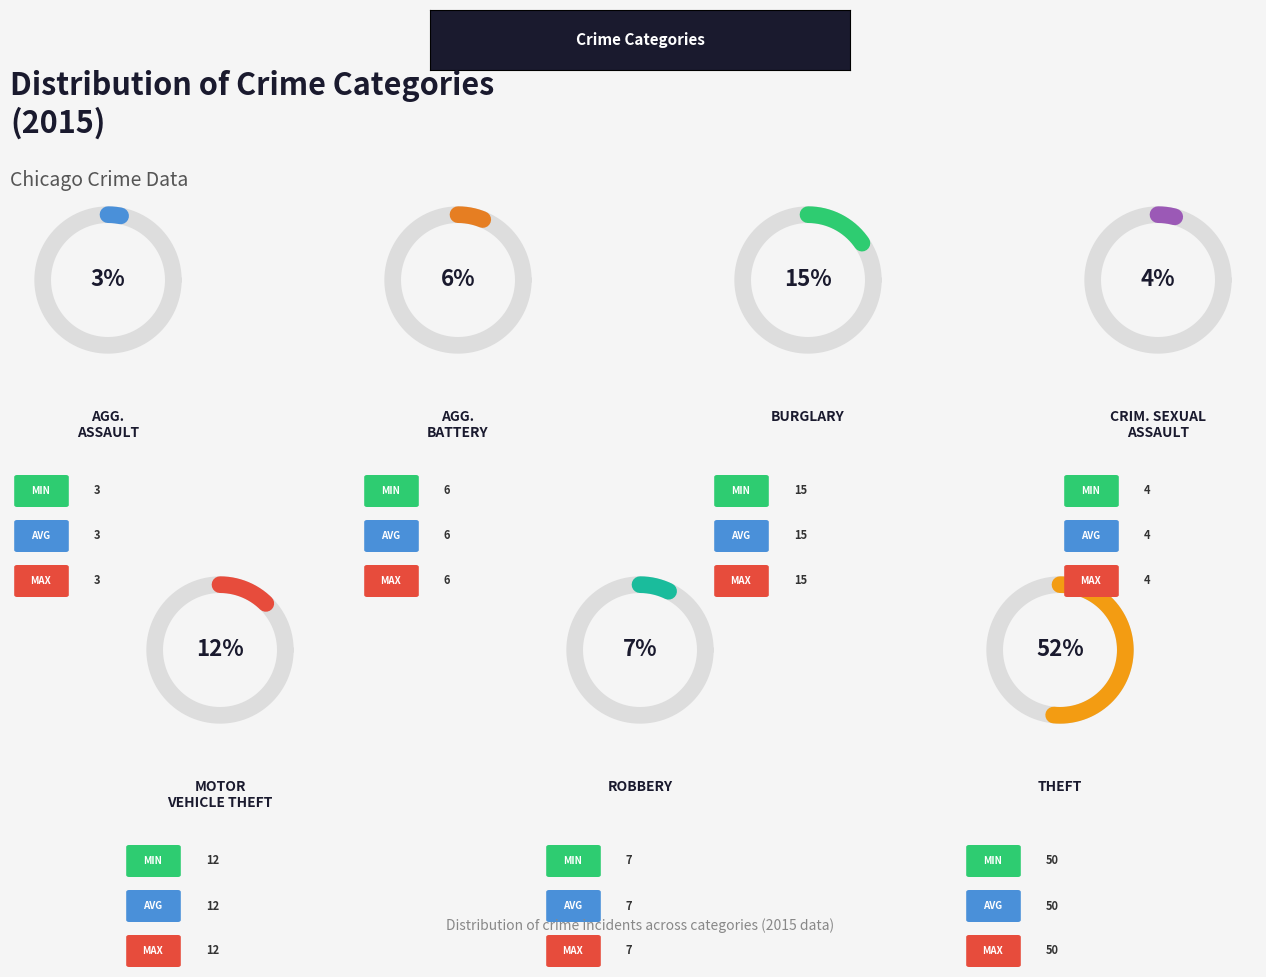

What percentage is the Motor Vehicle Theft slice, to the nearest percent?

12%